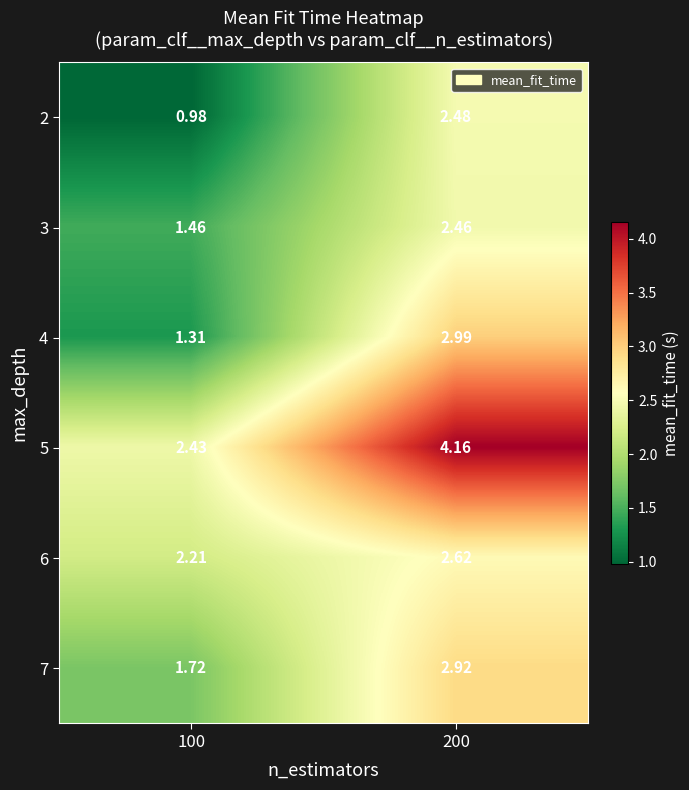

Rank the series at 200 from highest to lowest value.

5, 4, 7, 6, 2, 3